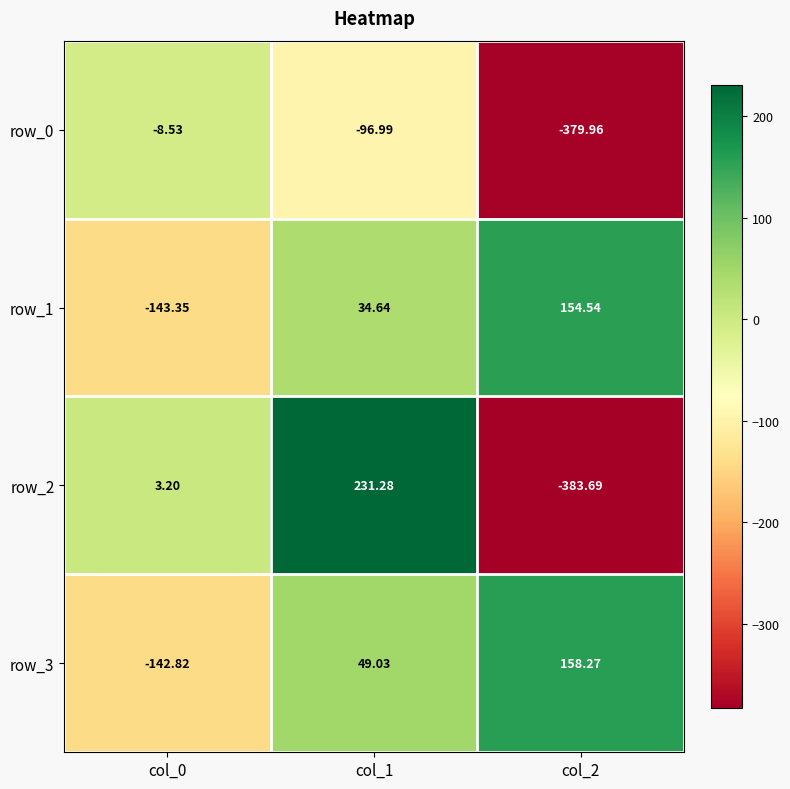

The value of row_2 at col_1 is 231.3. True or false?

True